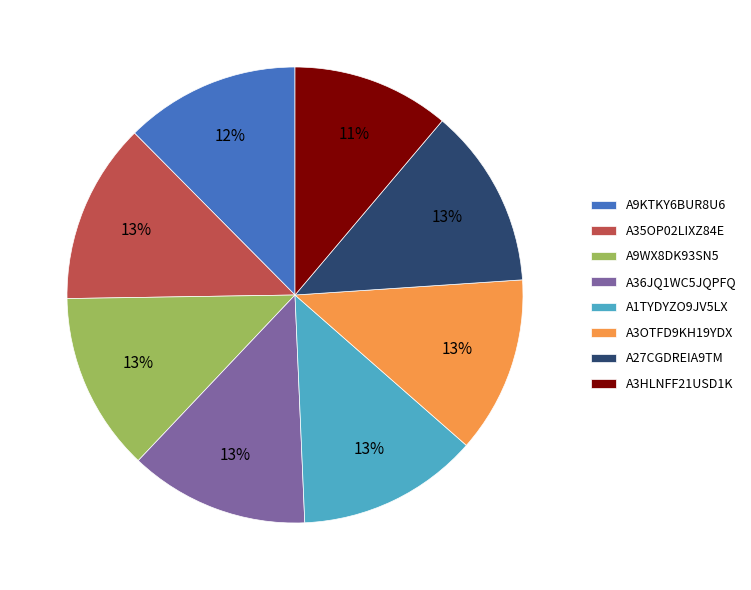

Combined, do A9KTKY6BUR8U6 and A9WX8DK93SN5 account for over 50%?

No